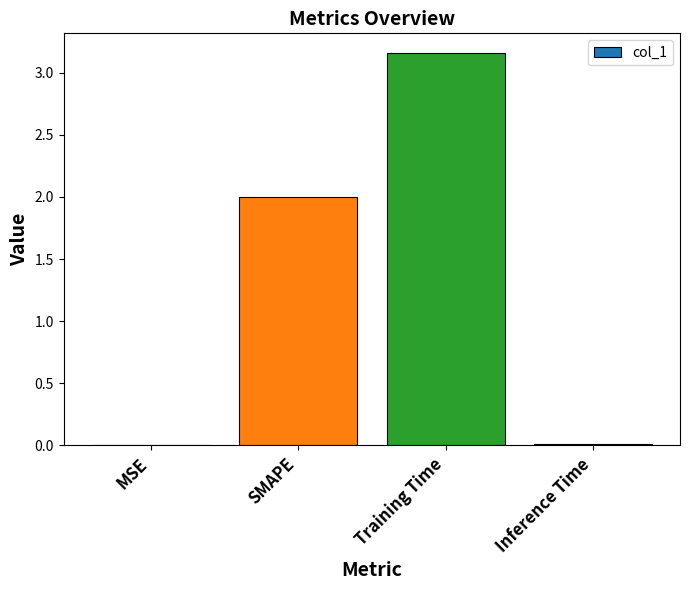

Which label corresponds to the largest value in the chart?

Training Time